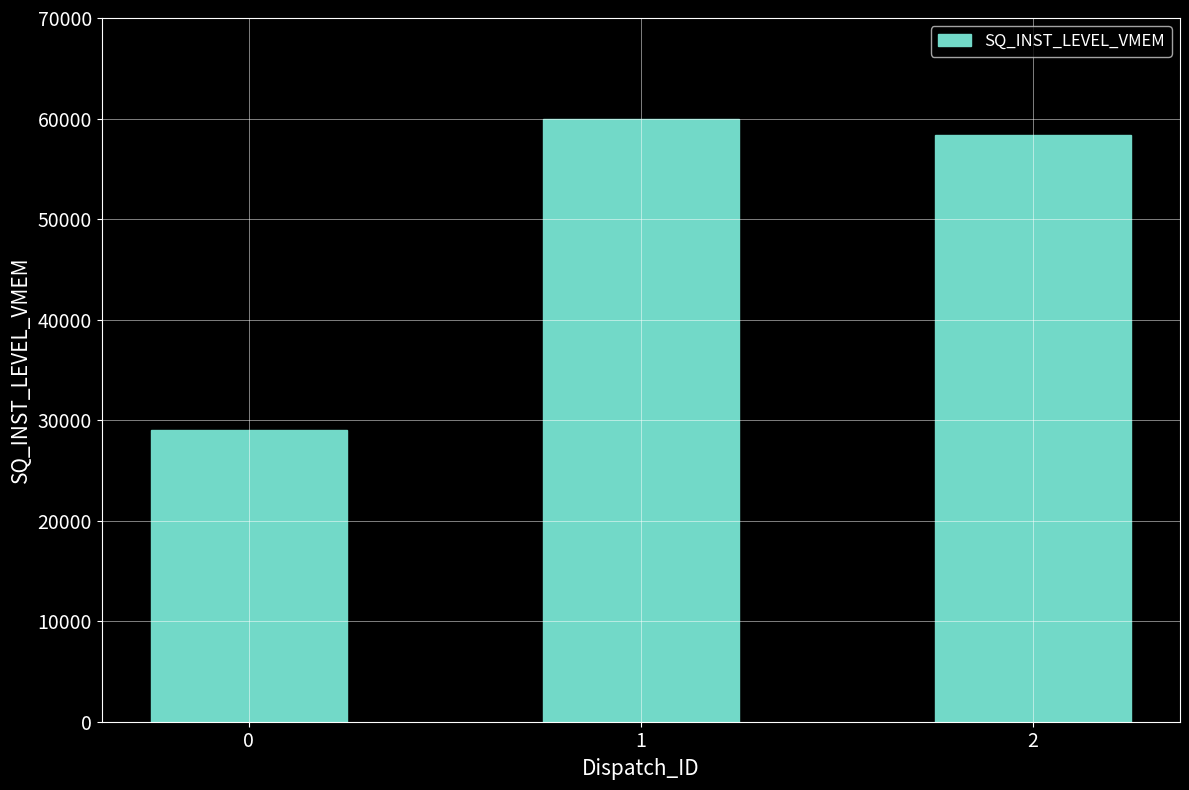

Are the bars horizontal?

No